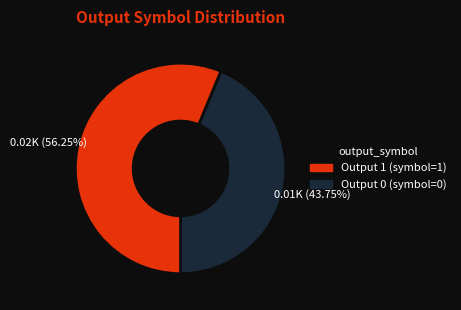

Is there any slice that represents more than half of the pie?

Yes